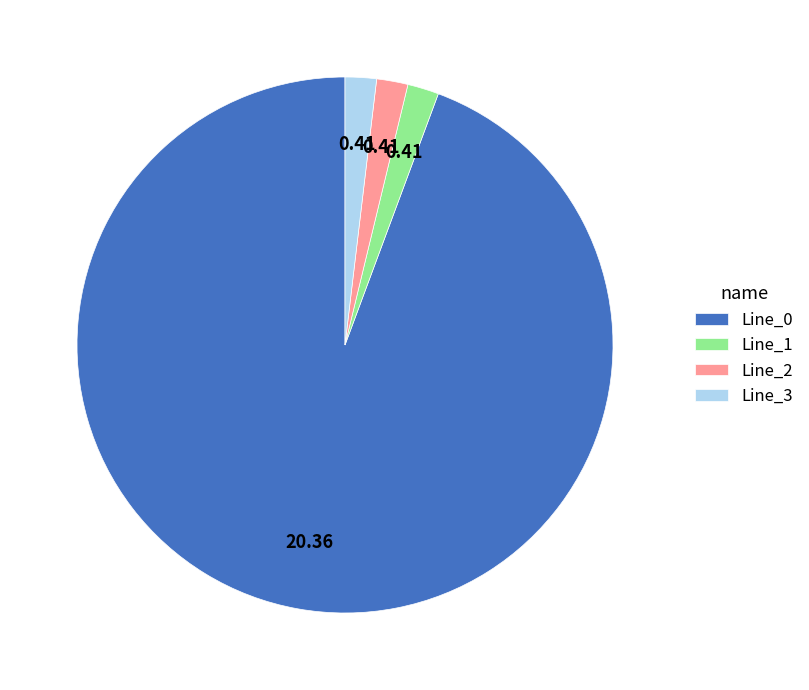

Is Line_0 the majority of the pie?

Yes